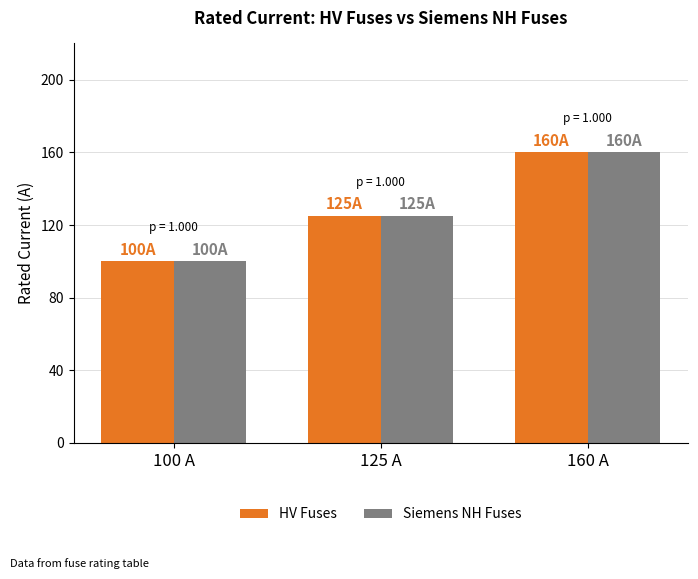

What is the label of the 1st bar from the left?

100 A